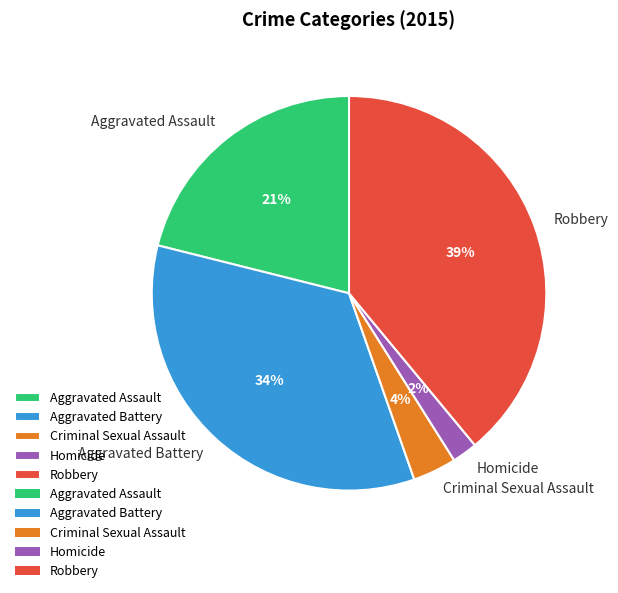

Between Aggravated Battery and Homicide, which is larger?

Aggravated Battery